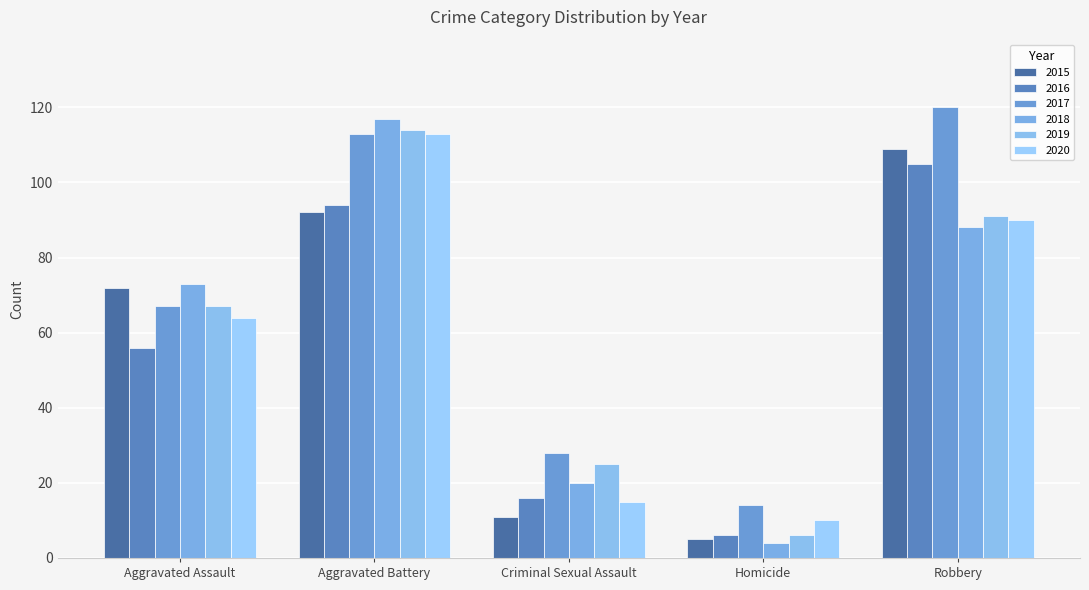

Is it true that 2017 equals 120 at Robbery?

True